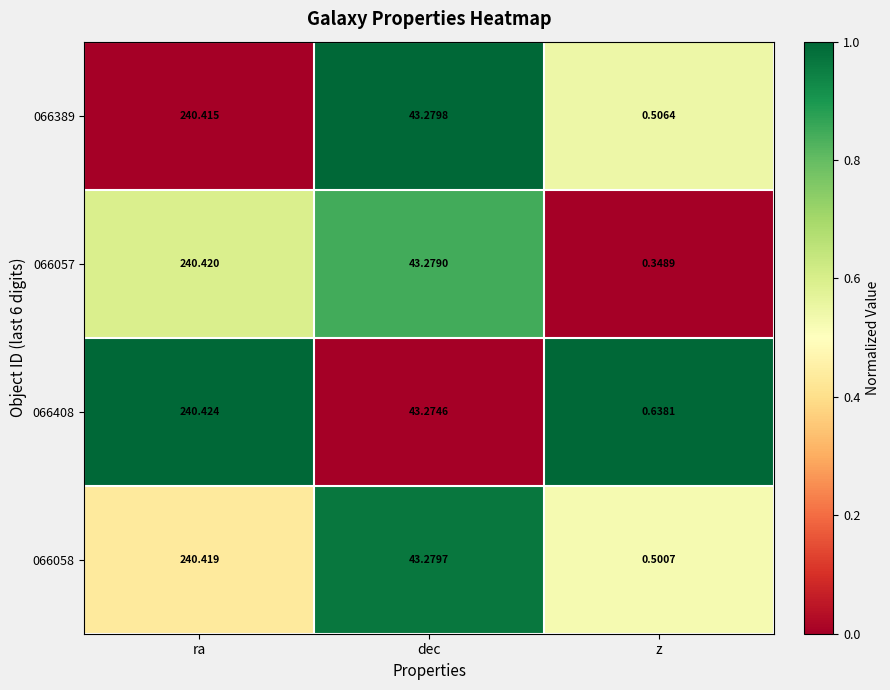

At which category is the sum across all series the highest?

ra